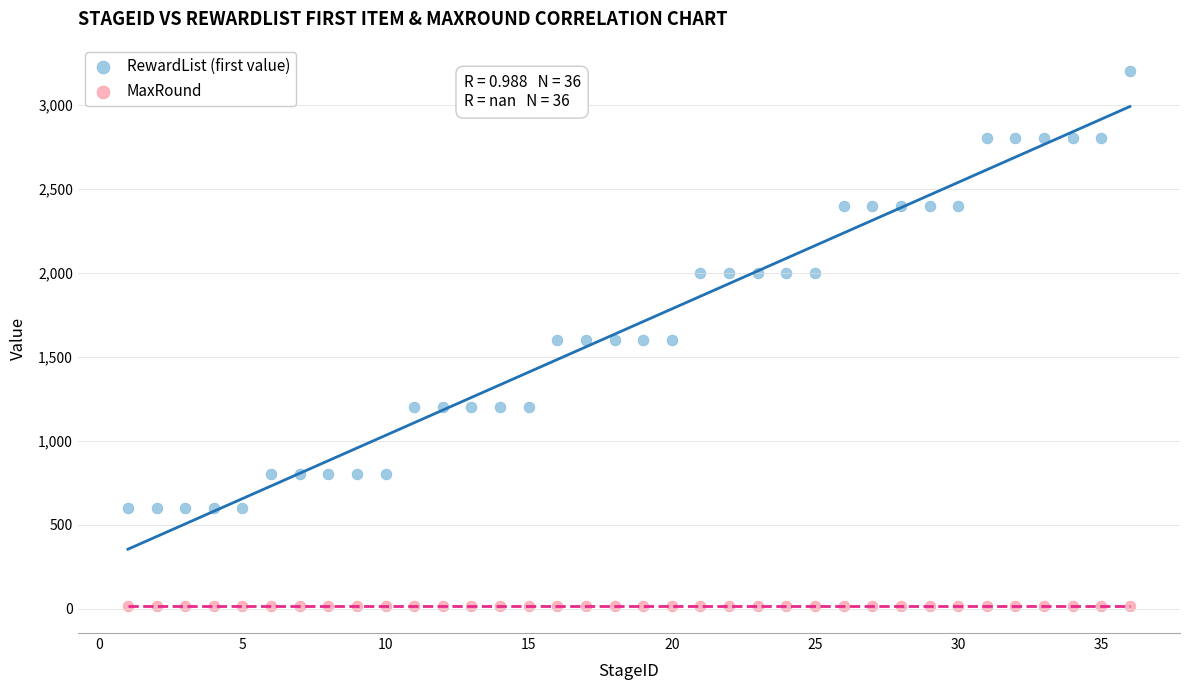

Which series contains the highest Y value?

RewardList (first value)